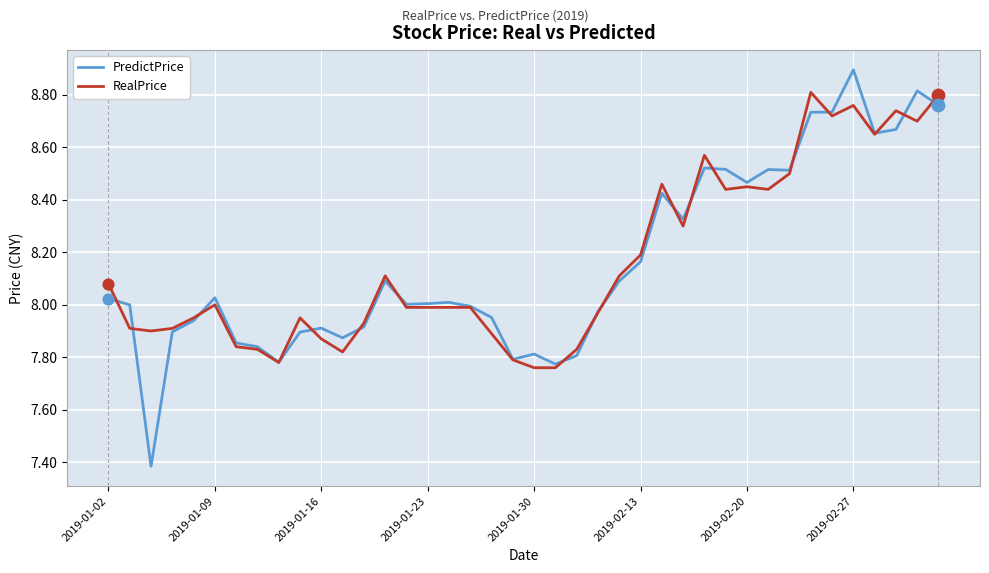

List the series in order of their peak value, lowest first.

RealPrice, PredictPrice